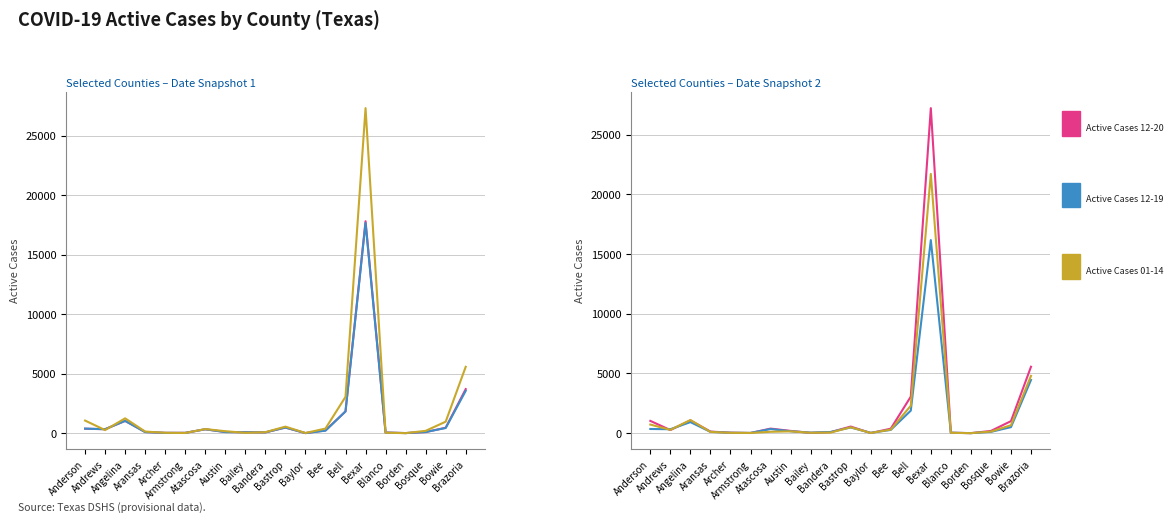

Reading left to right, extract all data points from this chart.

Active Cases 12-20: 374	331	1031	100	24	25	326	99	76	65	472	4	231	1829	17813	50	7	92	455	3701
Active Cases 12-19: 382	332	1031	87	24	25	326	88	76	65	470	4	208	1829	17673	48	7	94	434	3557
Active Cases 01-14: 1059	258	1245	133	30	13	345	163	26	82	549	13	387	3053	27320	34	1	194	965	5577
Active Cases 01-12: 1026	258	1069	132	39	12	381	189	21	86	553	11	374	3058	27211	36	1	186	1006	5560
Active Cases 12-27: 349	329	924	109	36	22	346	160	47	99	475	27	272	1886	16165	36	3	107	504	4452
Active Cases 01-03: 720	276	1099	103	28	17	114	149	32	49	493	17	296	2296	21704	26	2	131	664	4793